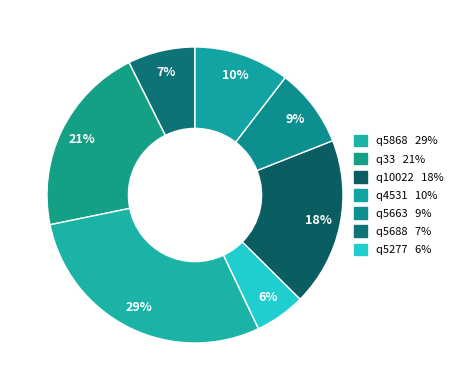

How many slices are in this pie chart?

7